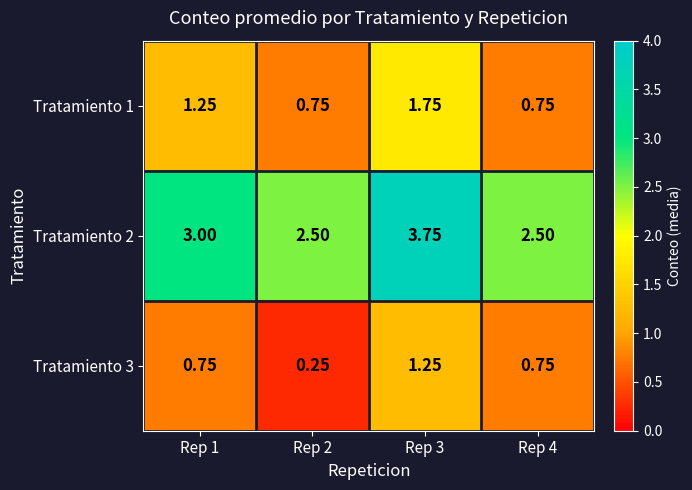

Rank the series by their average value, from lowest to highest.

Tratamiento 3, Tratamiento 1, Tratamiento 2